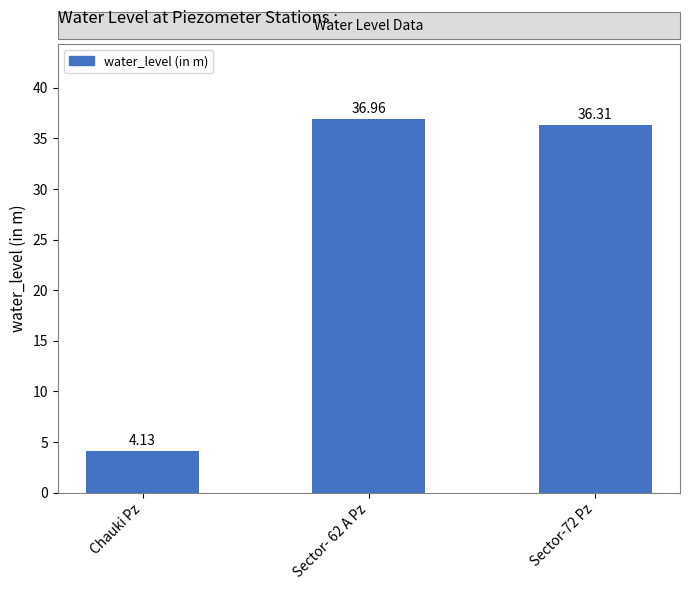

Which label corresponds to the smallest value in the chart?

Chauki Pz